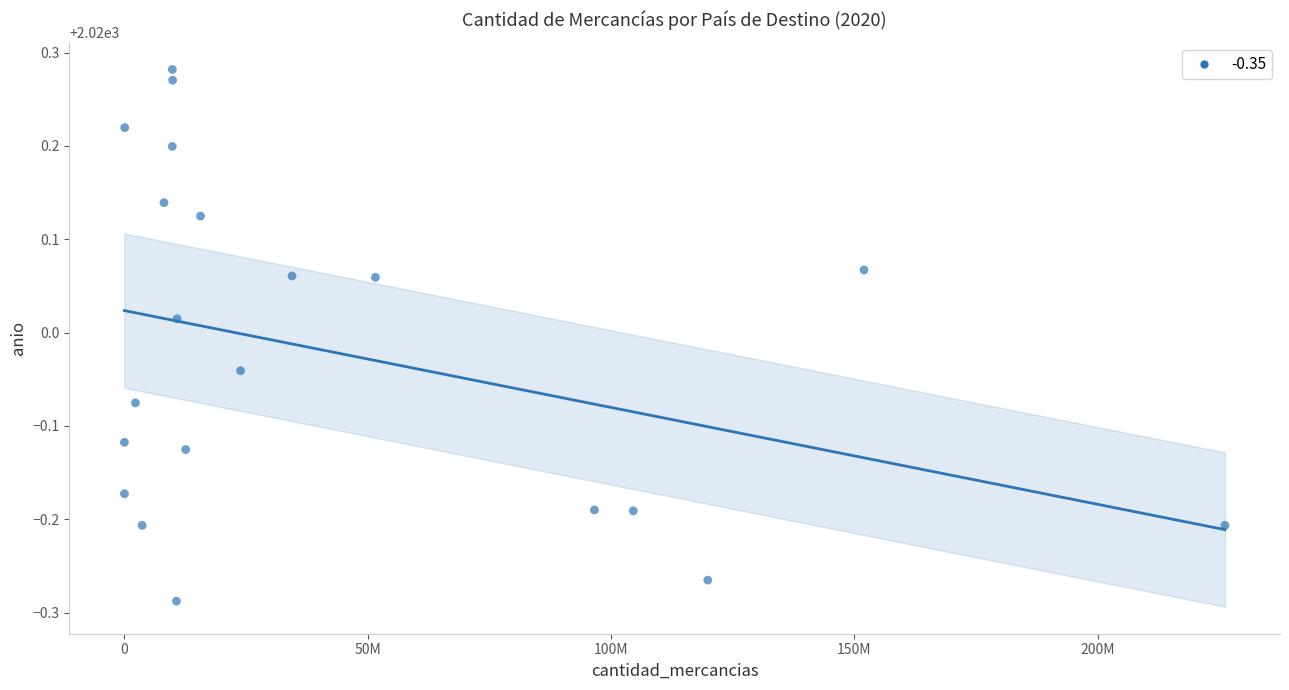

What is the range of X values (max minus min)?

226120163.0